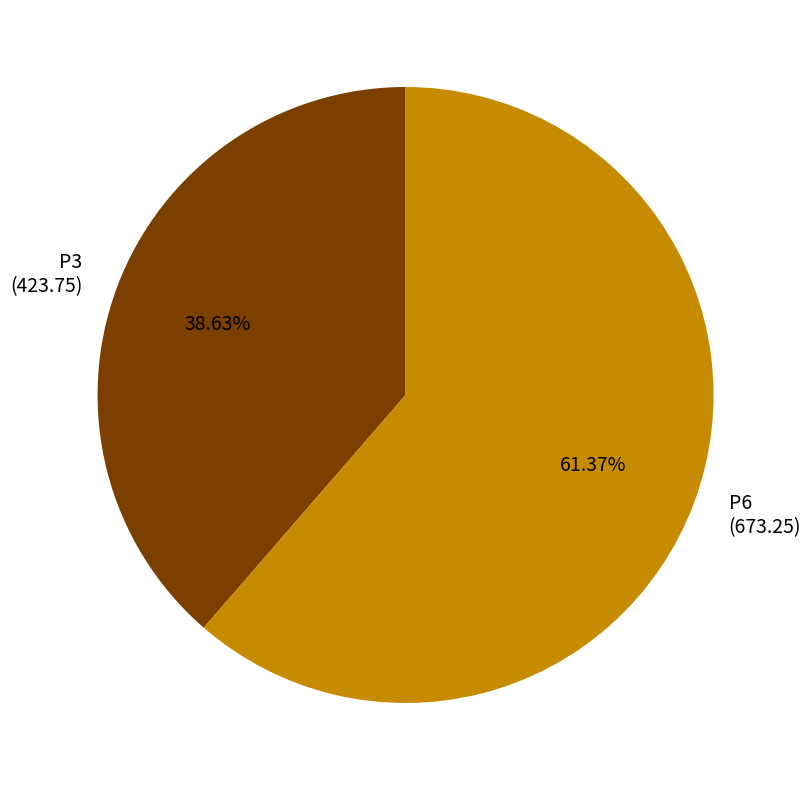

To the nearest percent, what is the average slice percentage?

50%